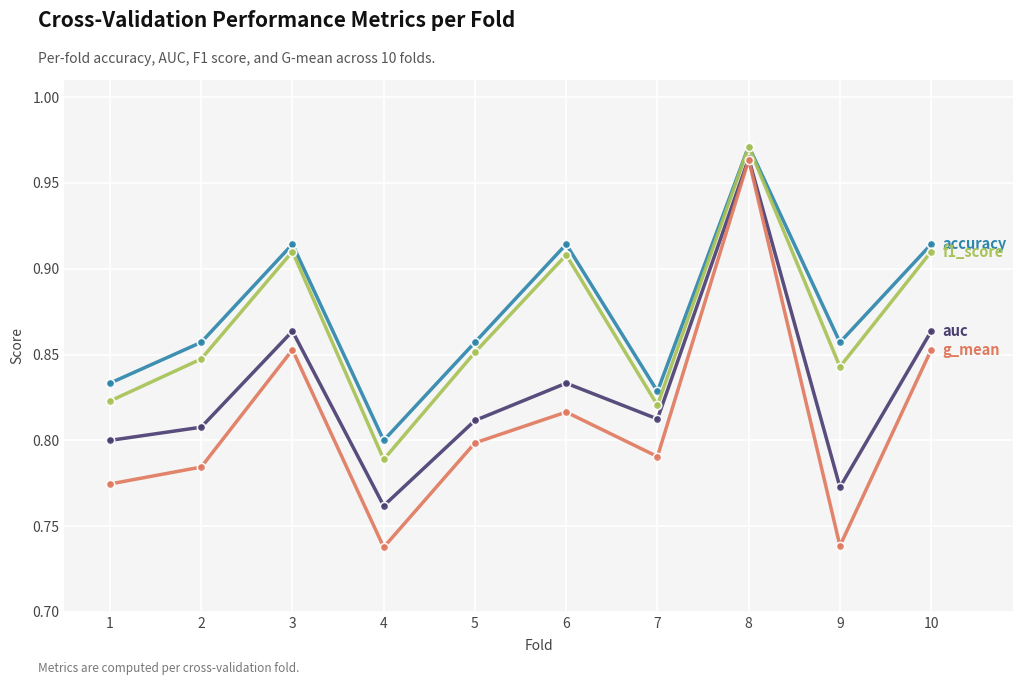

What is the total value across all series at 1?

3.2